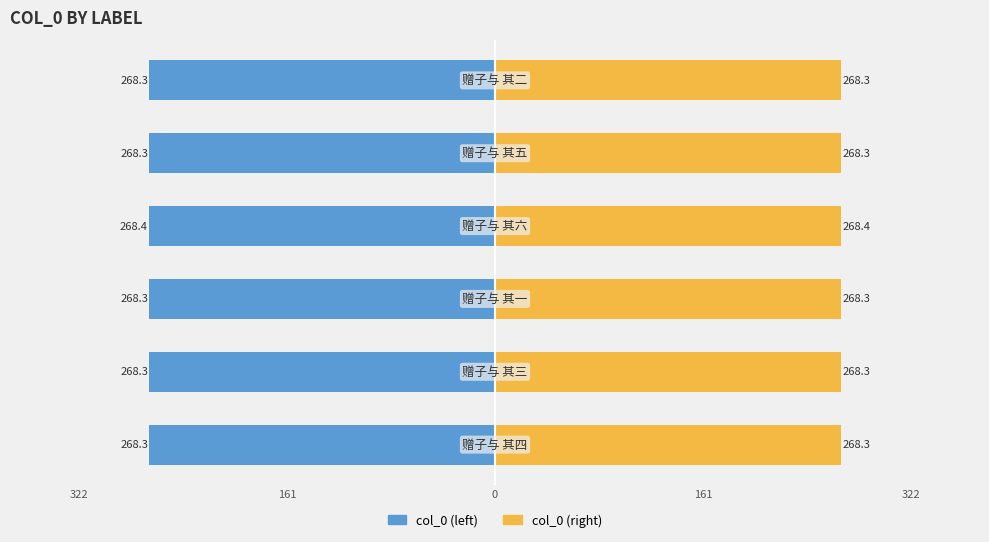

Which series has the largest total across all categories?

col_0 (right)